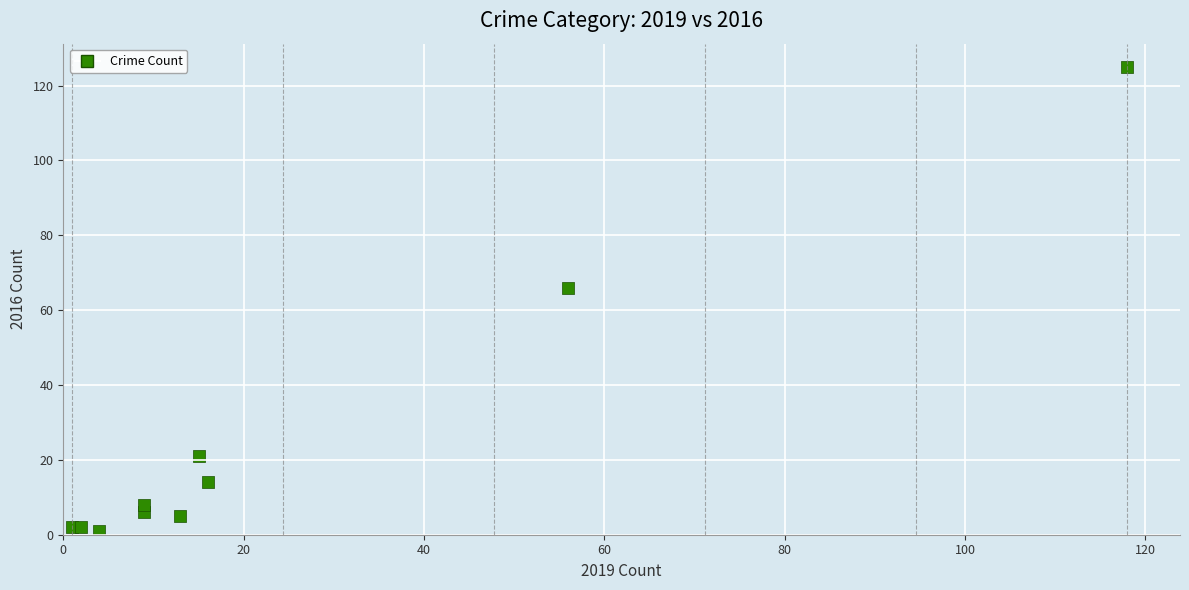

What Y value in the scatter plot is closest to 63?

66